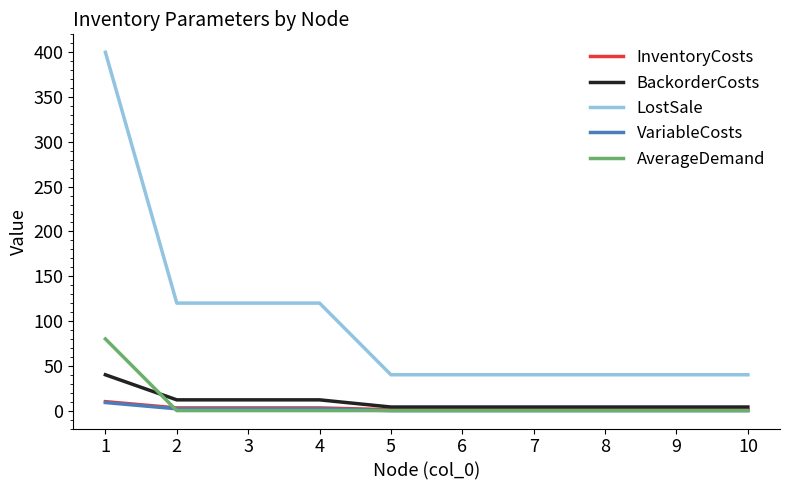

What is the lowest value of the LostSale series?

40